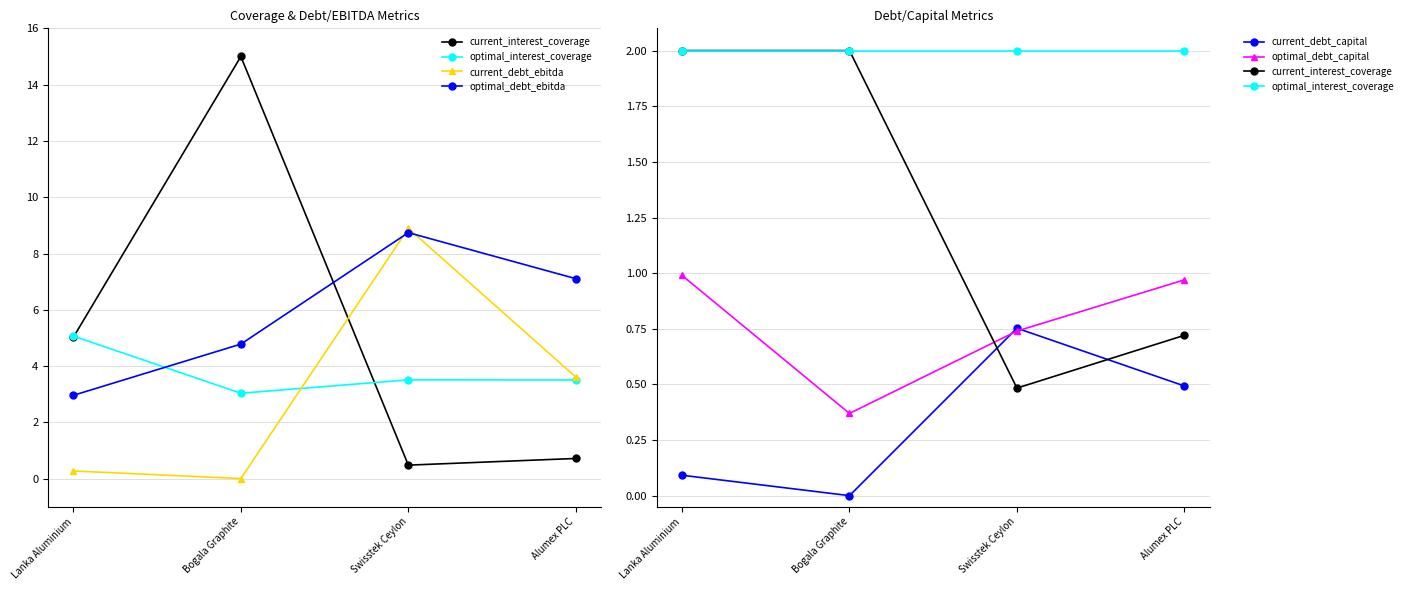

What is the sum of all optimal_debt_ebitda values?

23.6